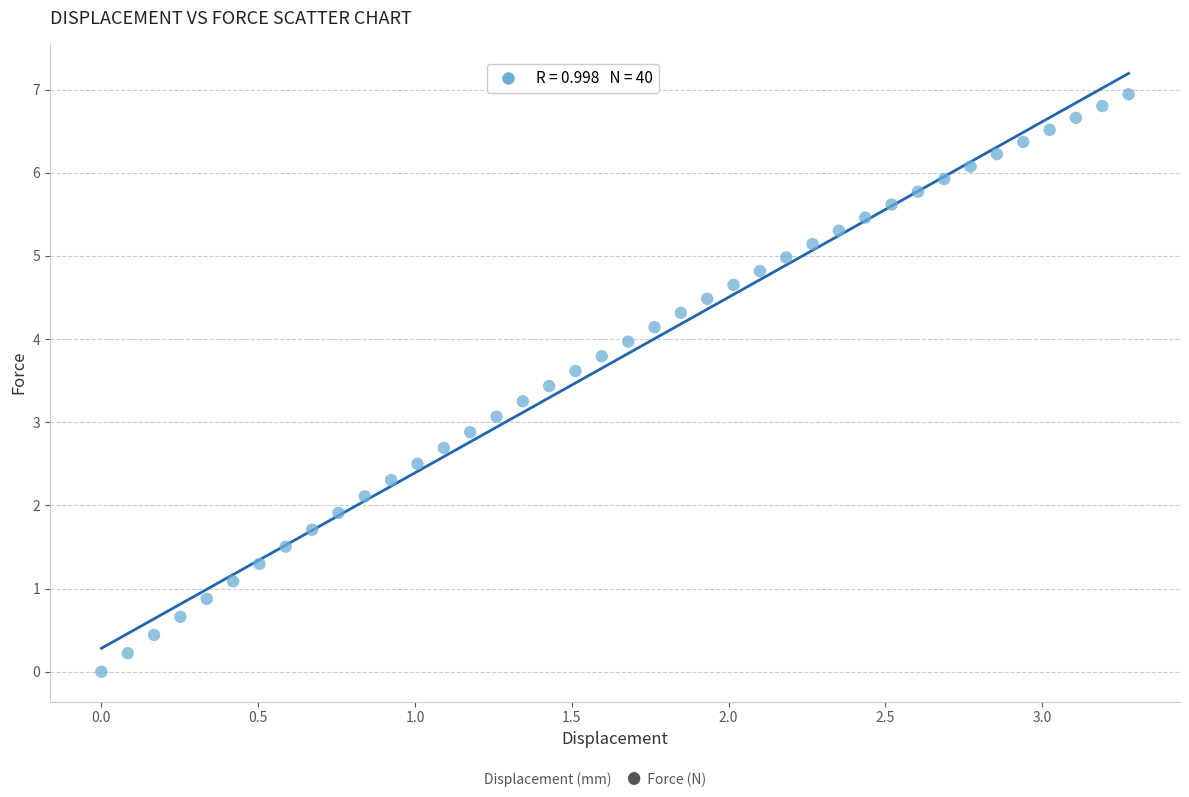

What is the range of X values (max minus min)?

3.3